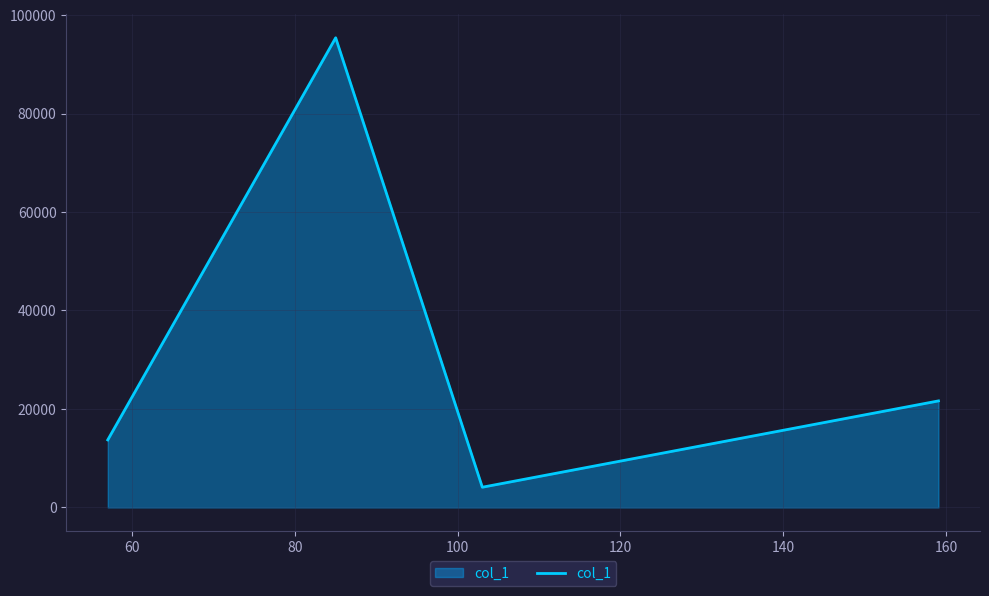

Reading left to right, extract all data points from this chart.

13720.8	95378.6	4109.4	21638.9